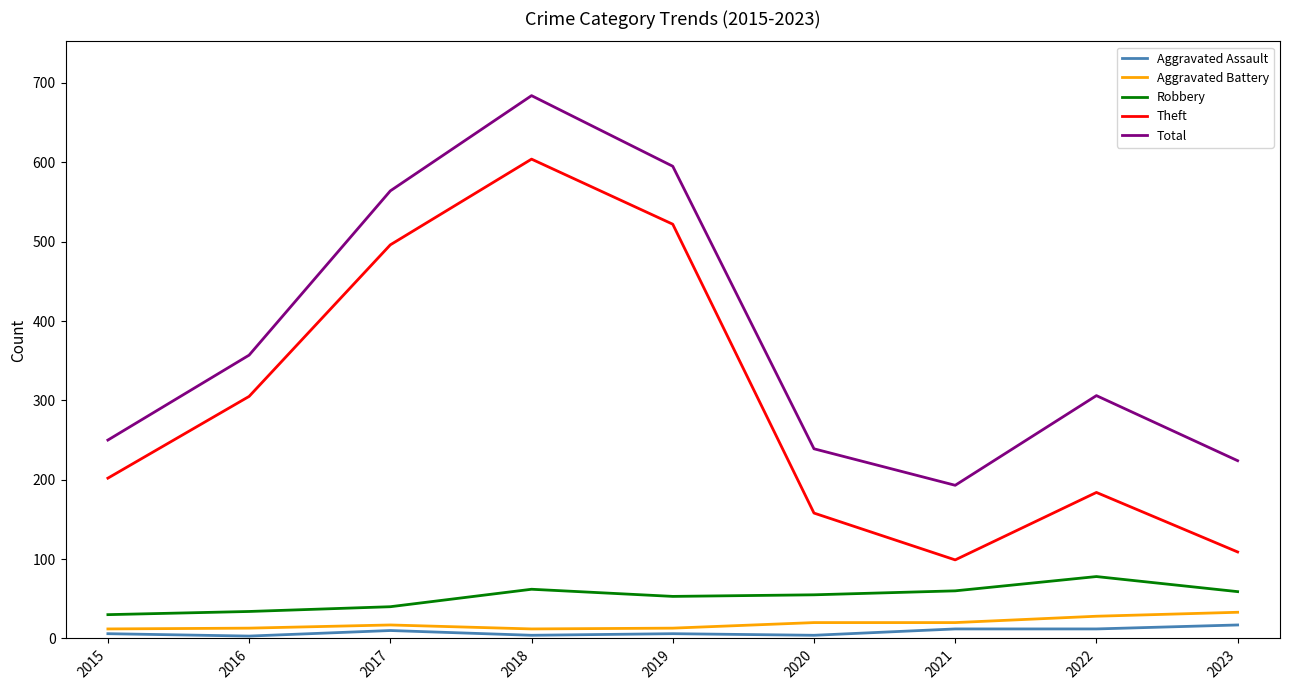

Which series has the largest range (max minus min)?

Theft